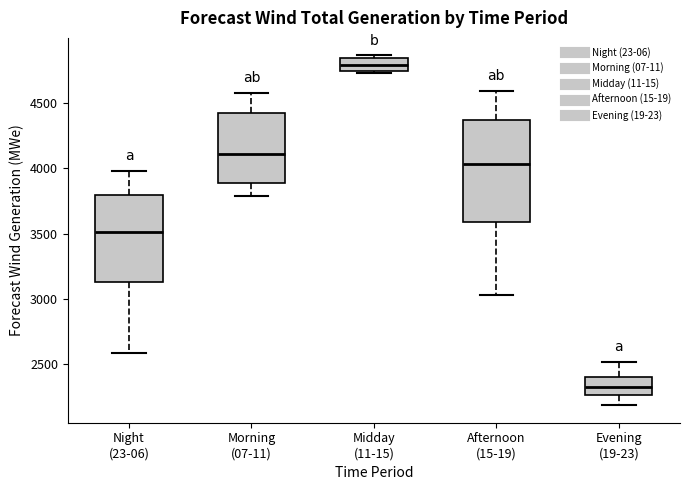

Which box is the tallest, from its lower edge to its upper edge?

Afternoon (15-19)